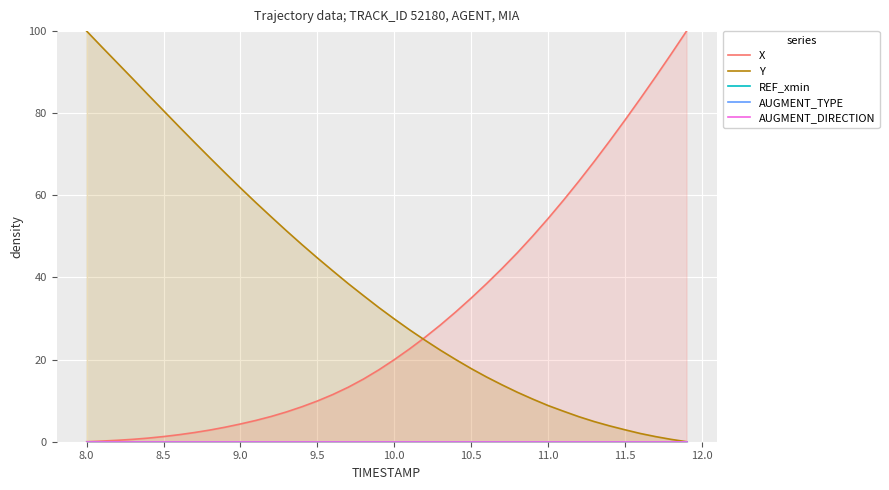

What is the label of the 5th point from the right?

11.5